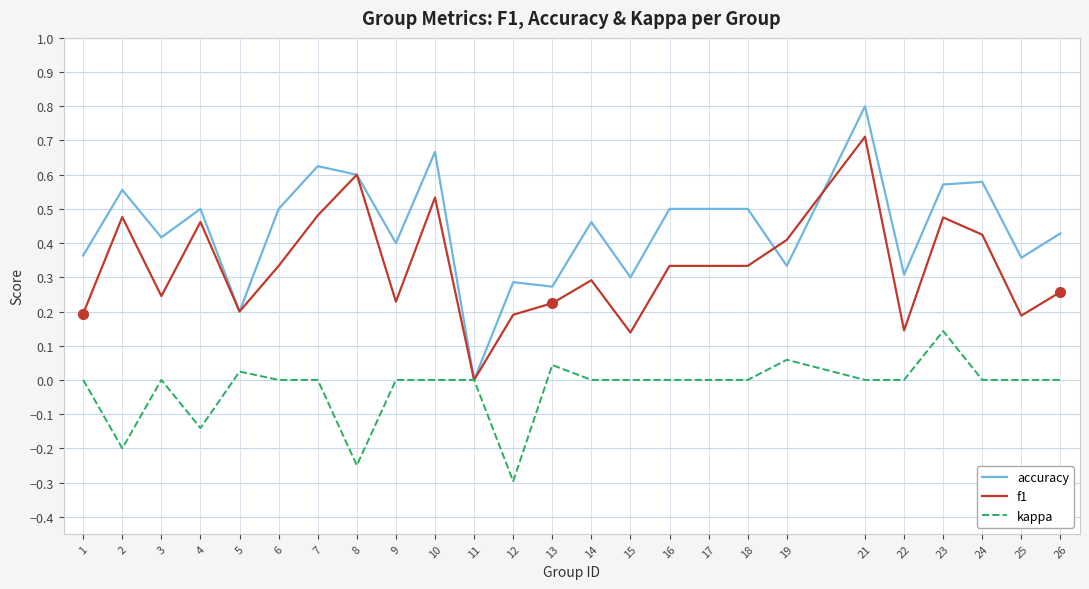

At 4, list the series in order from largest to smallest.

accuracy, f1, kappa